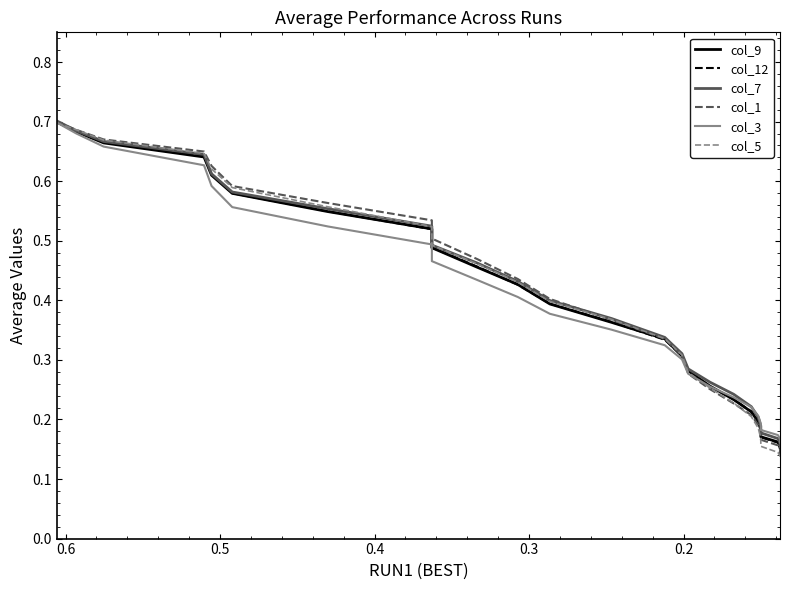

What is the lowest value of the col_7 series?

0.2